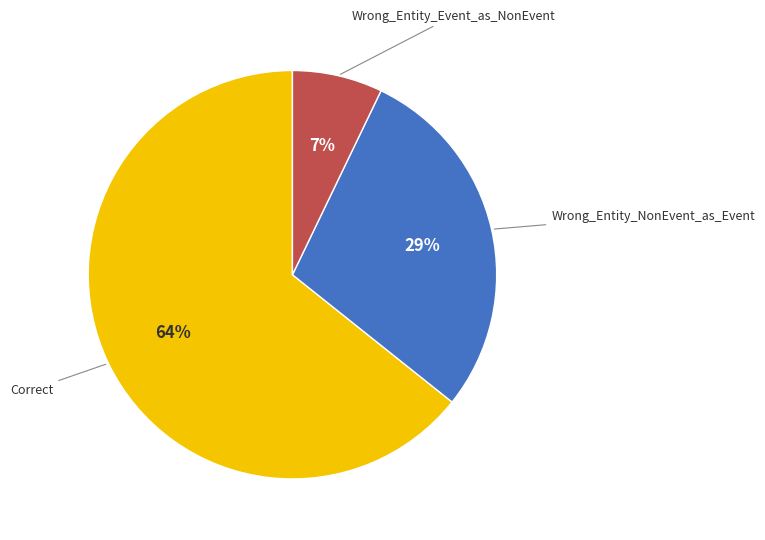

Does any single category account for the majority?

Yes